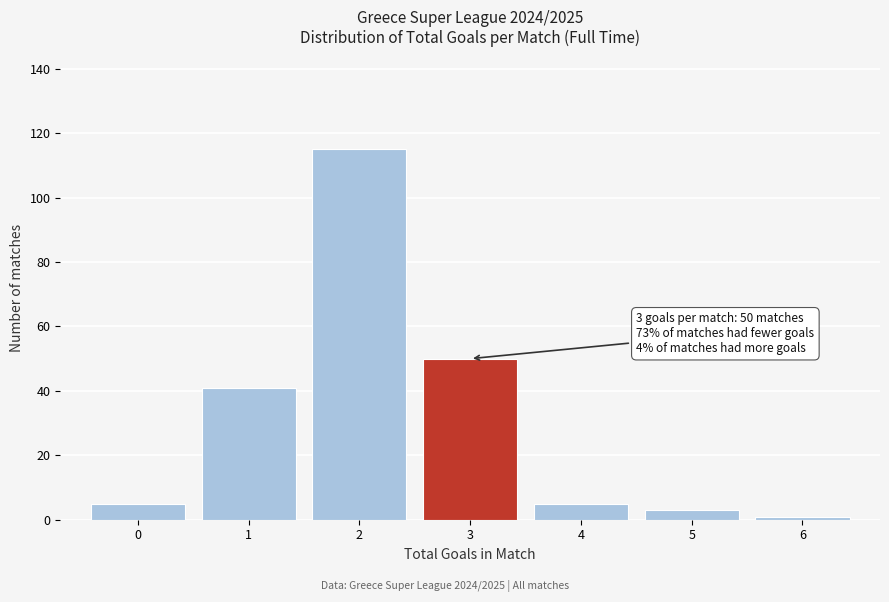

Which range on the x-axis has the tallest bar?

1.5 to 2.5